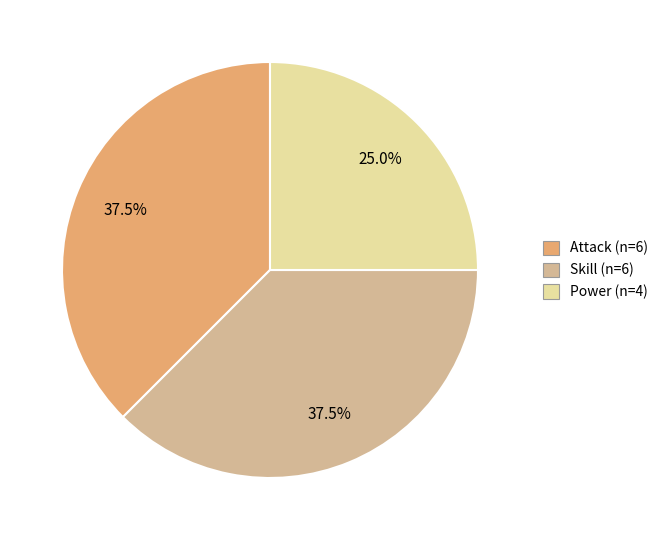

Is there a majority slice in this chart?

No